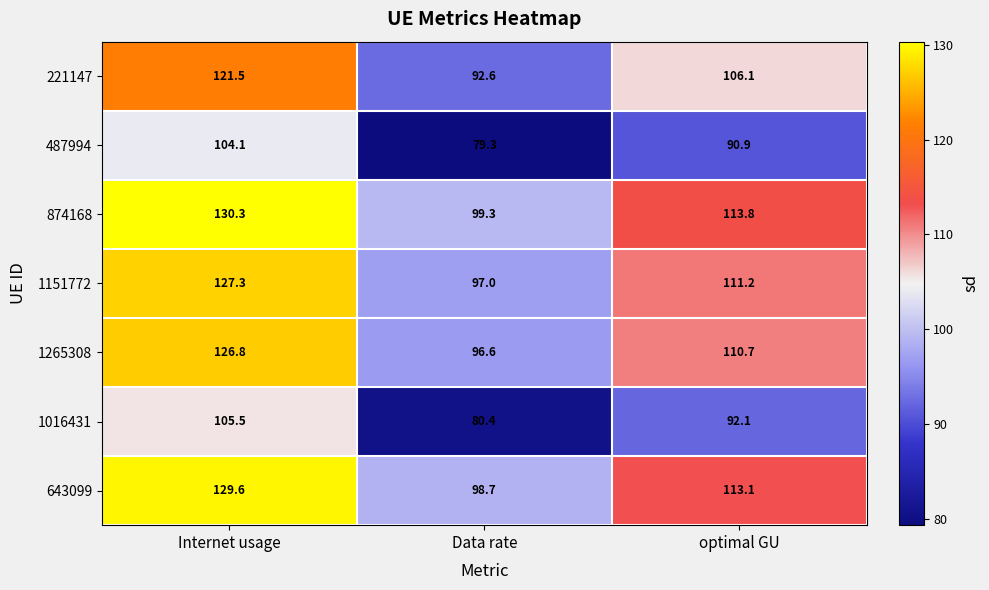

At which label is 874168 closest to 114?

optimal GU